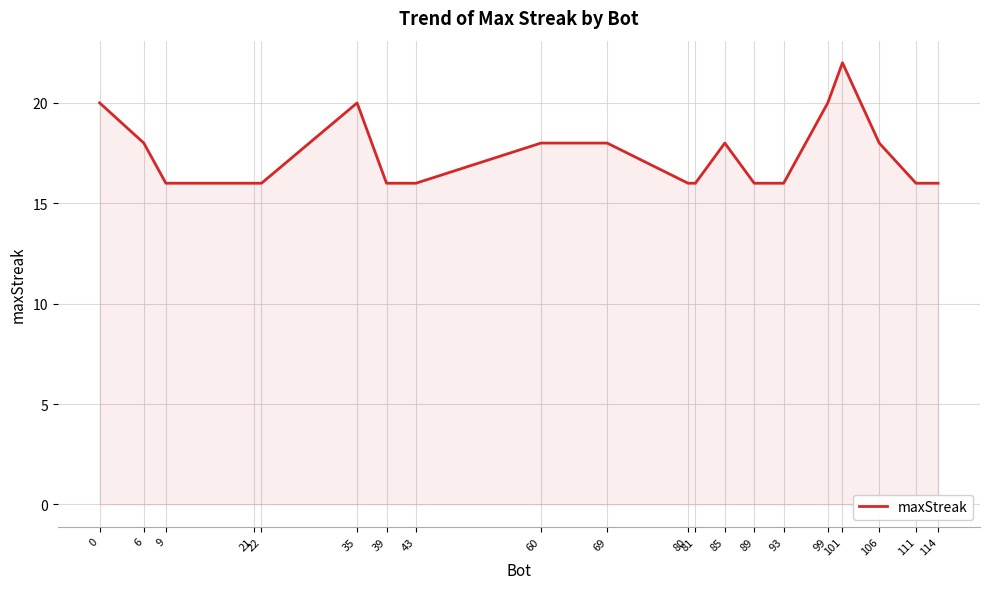

True or false: the data shows 16 at 21.

True